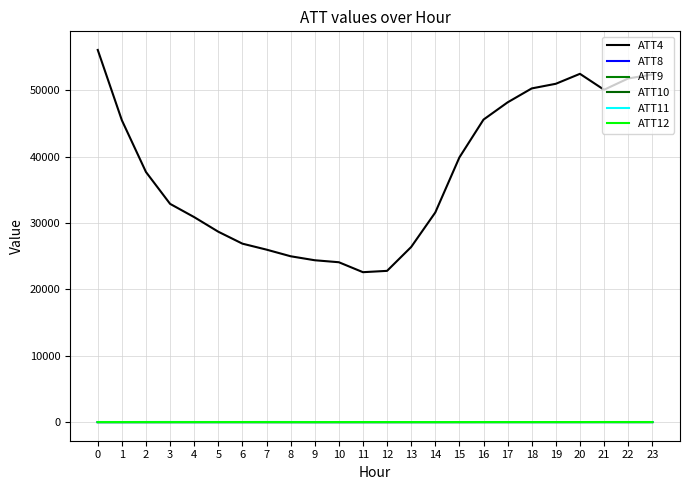

What is the average value of the ATT8 series?

7.0